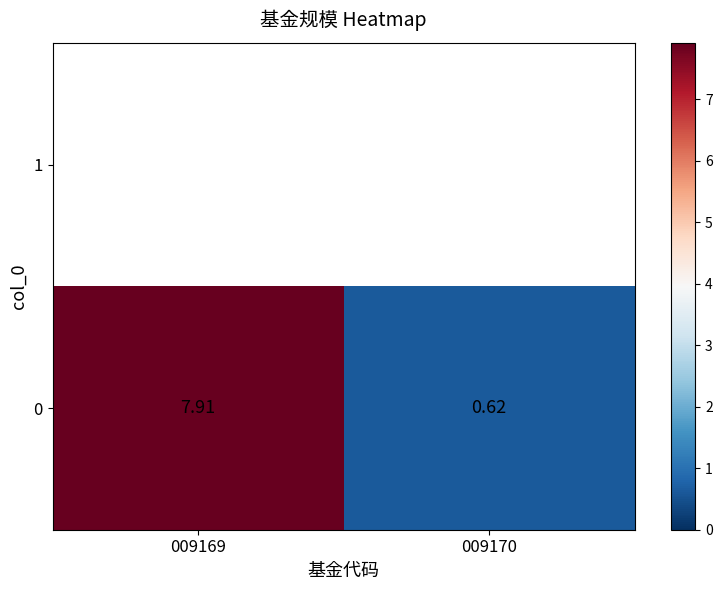

Reading left to right, what are all the values shown in this chart?

7.9	0.6